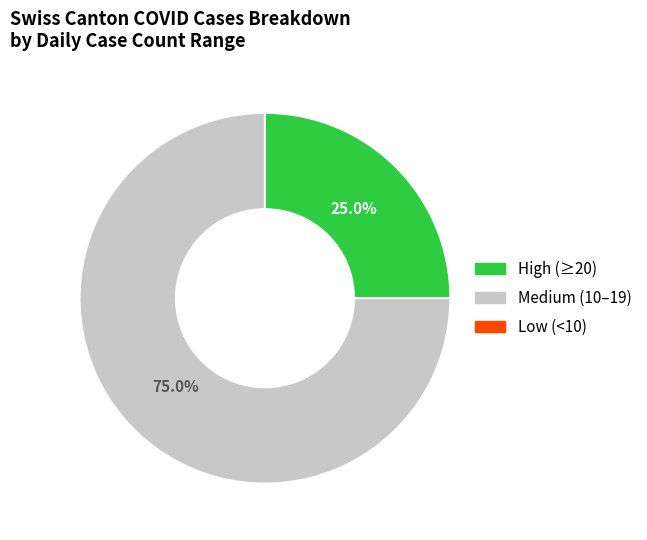

Is there any slice that represents more than half of the pie?

Yes